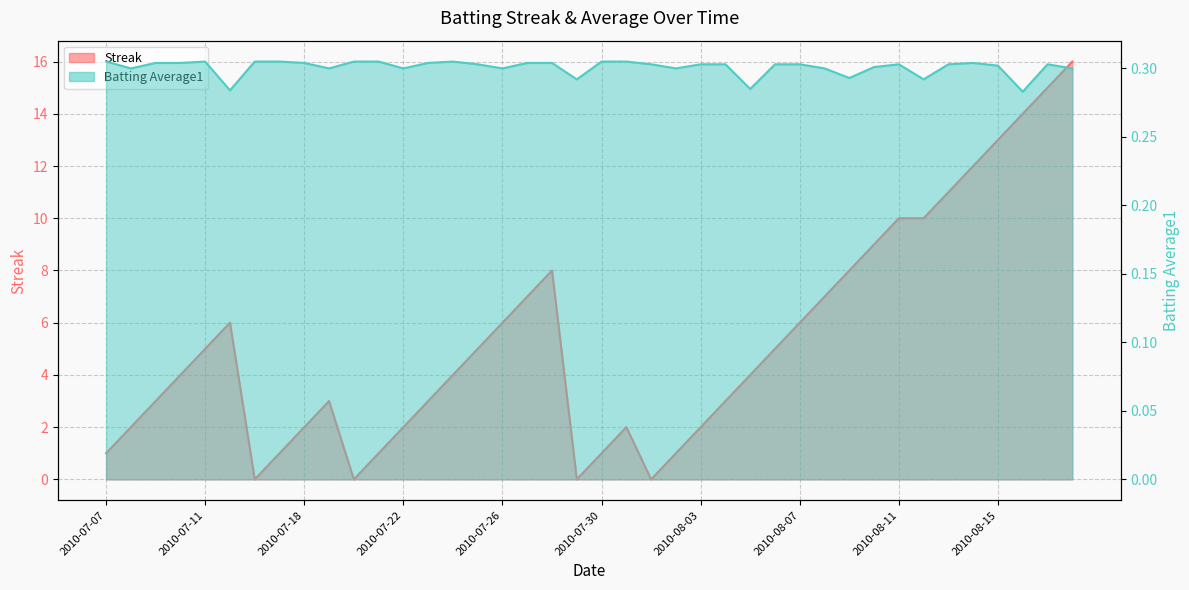

What is the difference between the Streak values at 2010-08-06 and 2010-07-23?

2.0